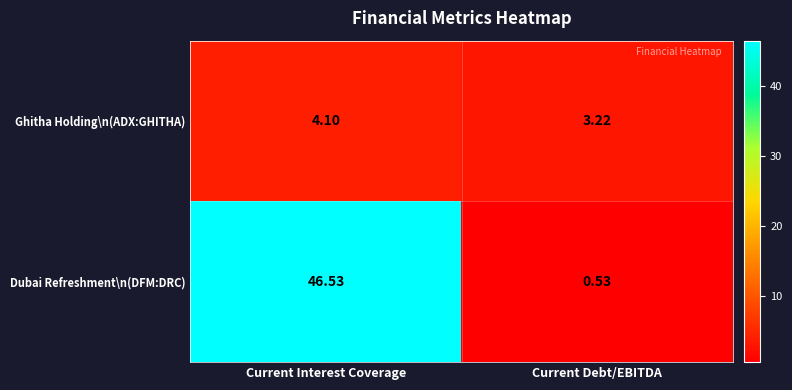

What is the total value across all series at Current Interest Coverage?

50.6